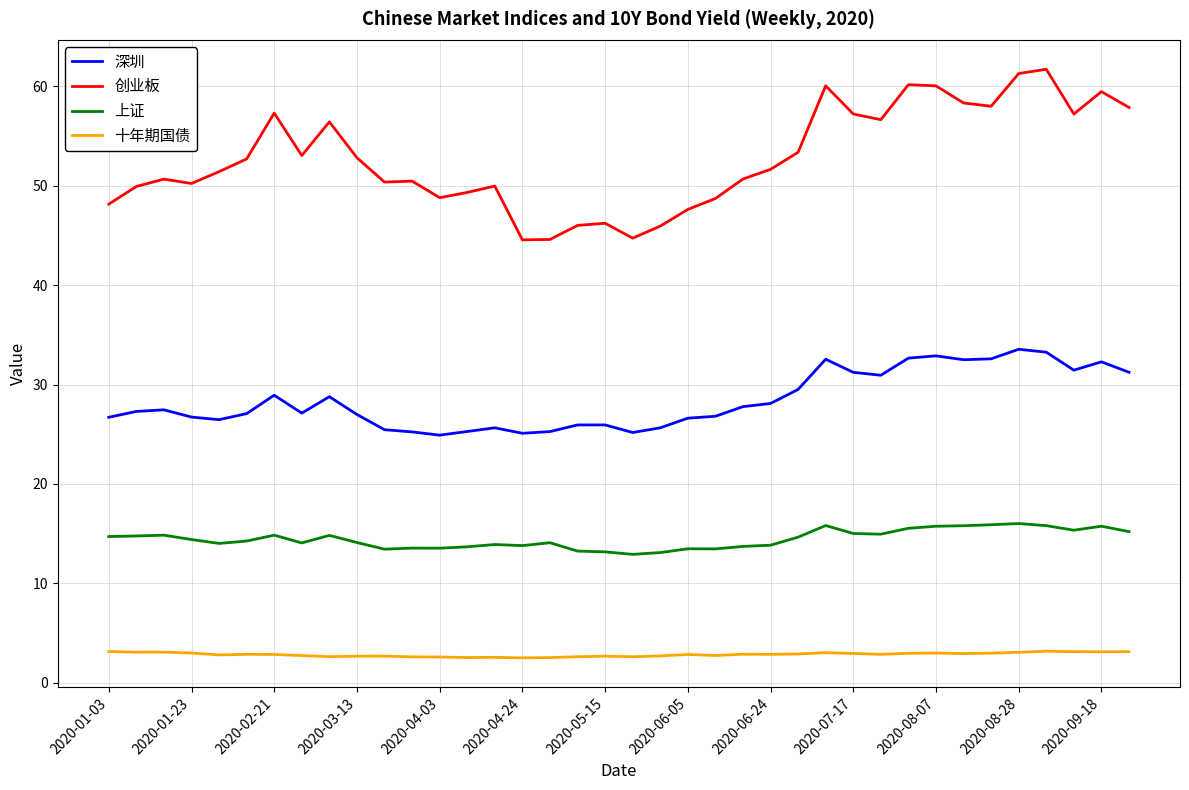

List the series in order of their overall mean, lowest first.

十年期国债, 上证, 深圳, 创业板